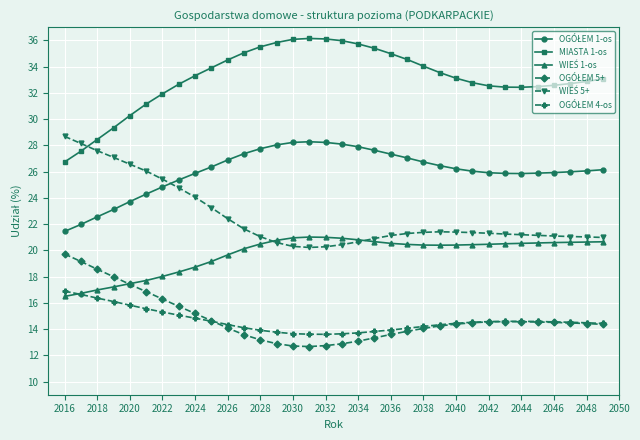

What is the minimum value shown in the chart?

12.7